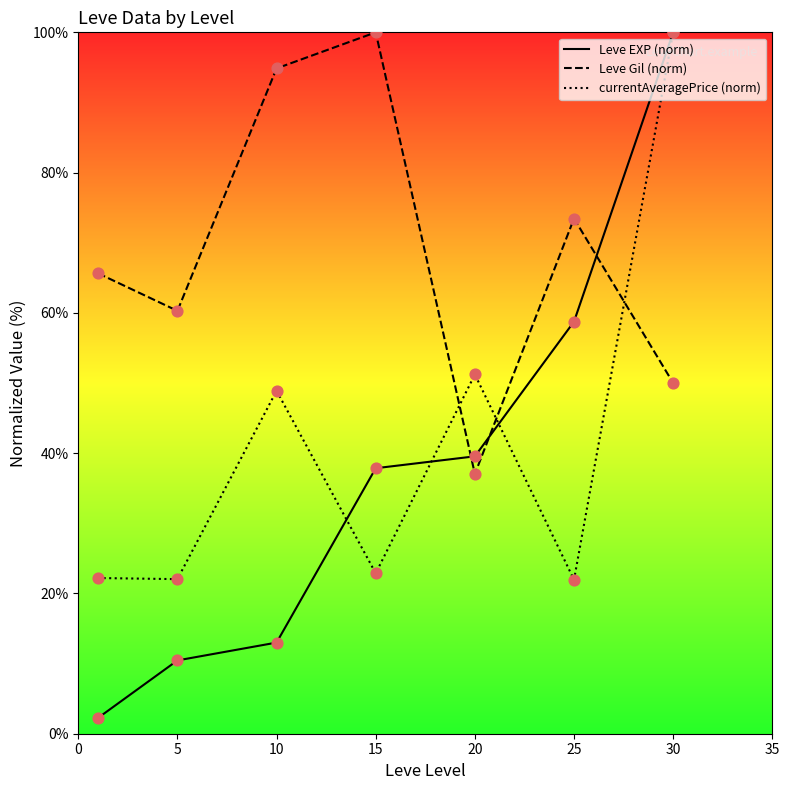

Which series contains the lowest Y value?

Leve EXP (norm)